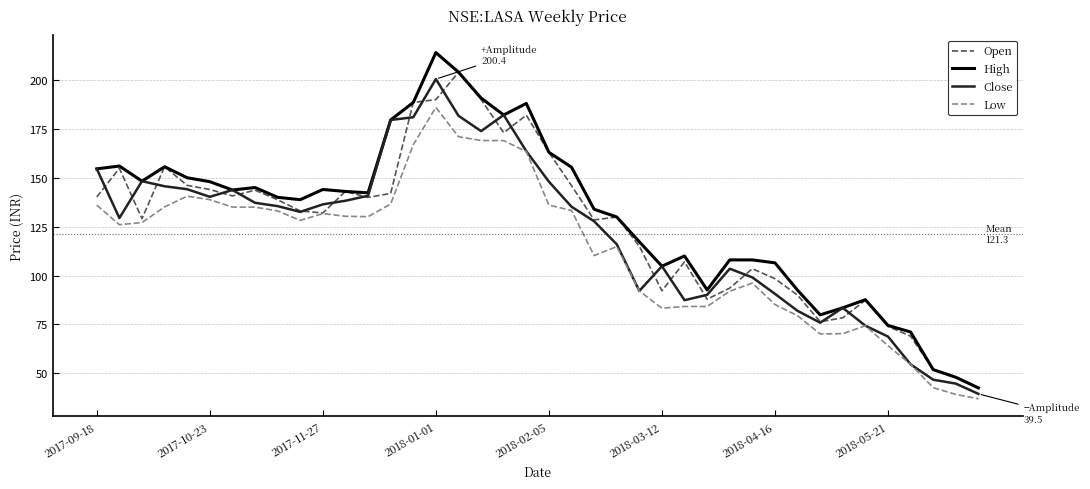

List the series in order of their overall mean, highest first.

High, Open, Close, Low